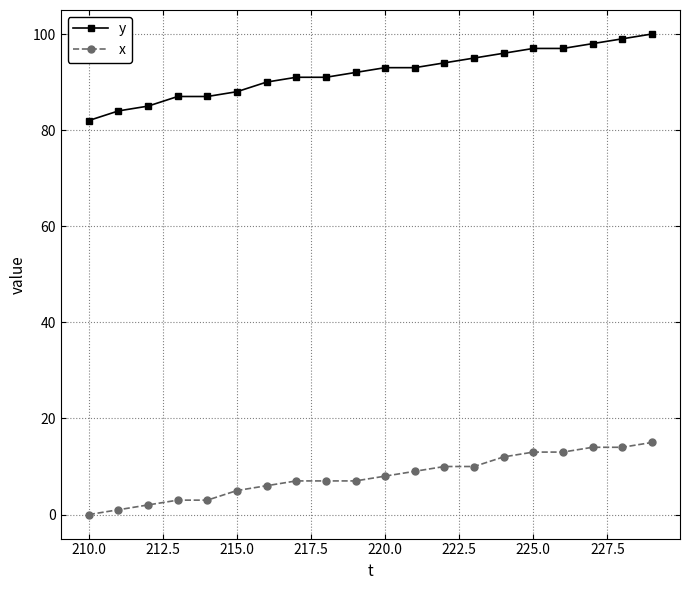

Does the chart have visible grid lines?

Yes